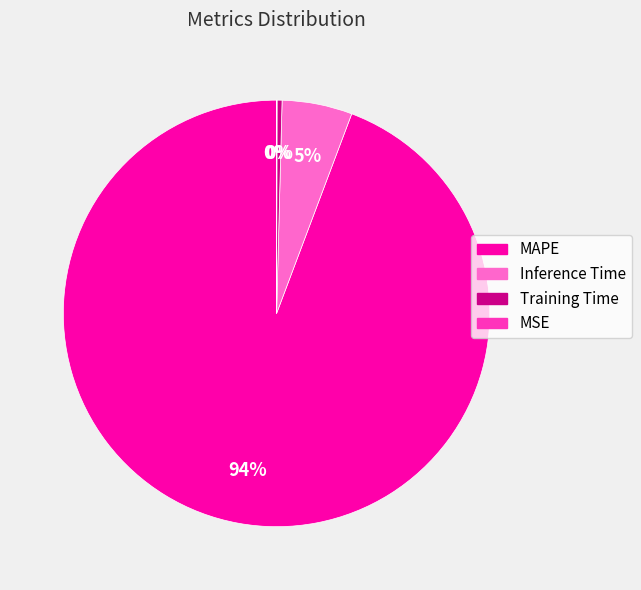

Which category has the biggest portion of the pie?

MAPE